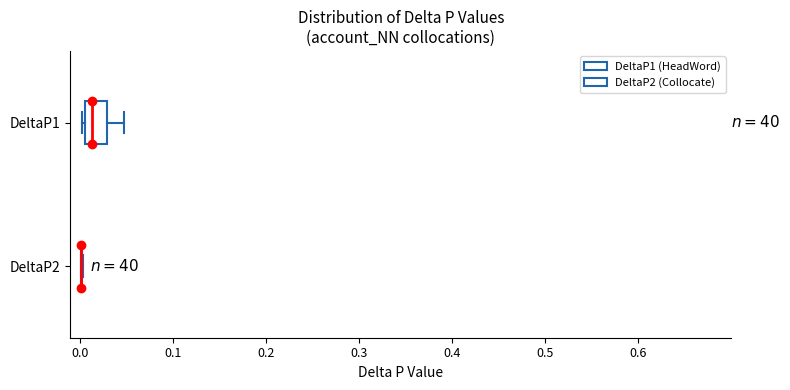

Reading bottom to top, read every box against the x-axis: the position of its median line, the range the box covers, and the ends of its whiskers. The values are not printed on the chart, so give them approximately, as read against the axis.

DeltaP2: box collapsed to a line at 0.00, whiskers 0.00 to 0.00
DeltaP1: median 0.01 (just right of the box's left edge), box 0.01 to 0.03, whiskers 0.00 to 0.05